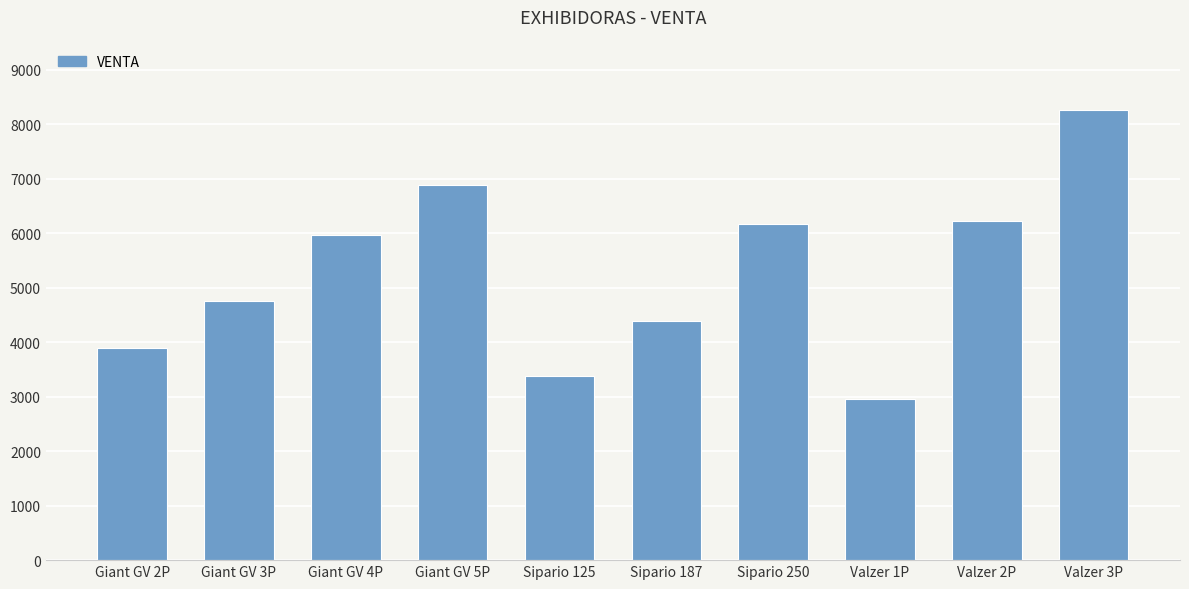

How many bars are there in total?

10